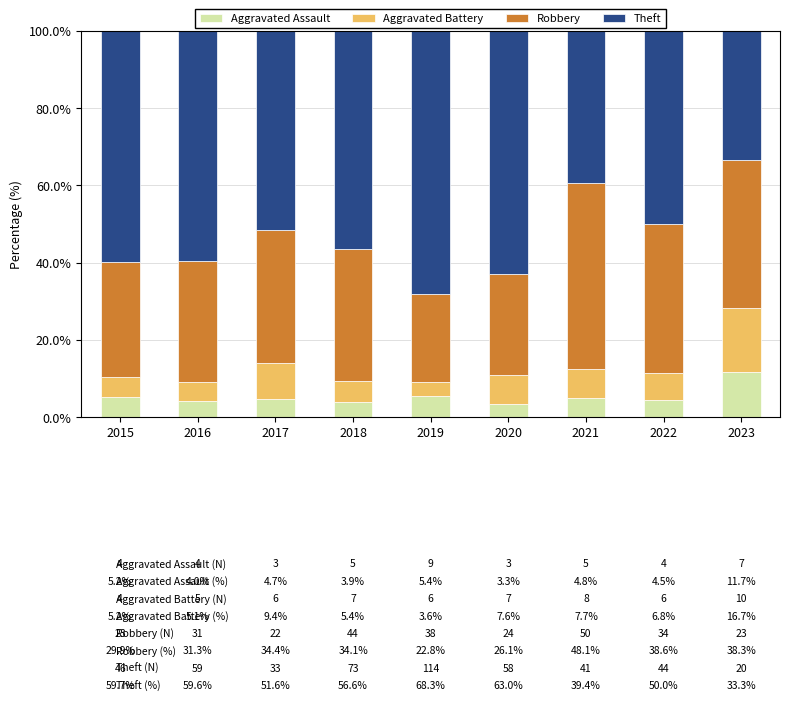

What is the total value across all series at 2023?

100.0